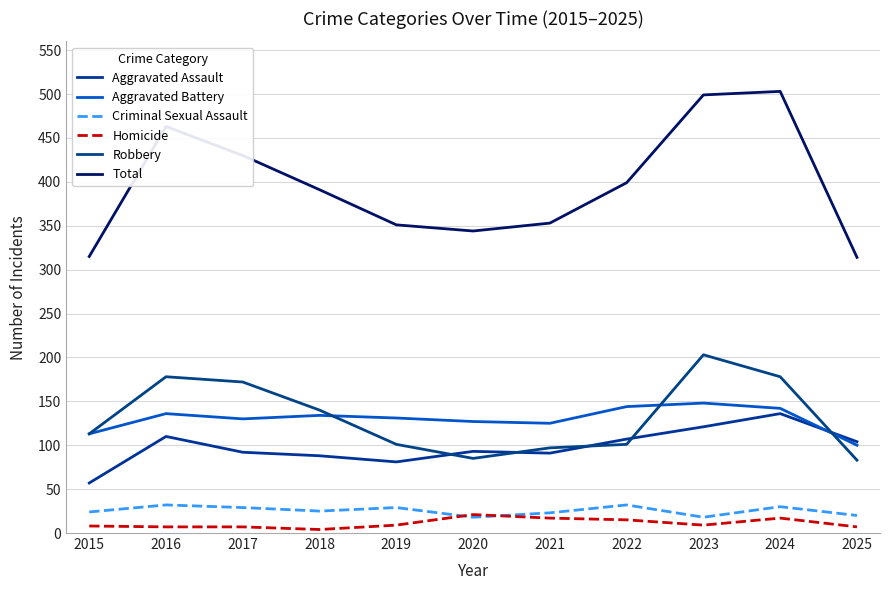

At how many categories does at least one series exceed 107?

11